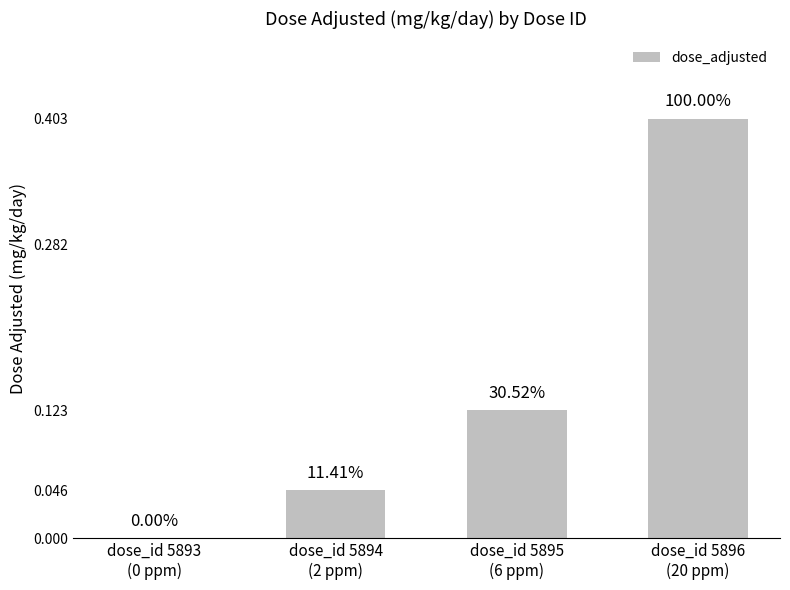

What is the average value?

0.1